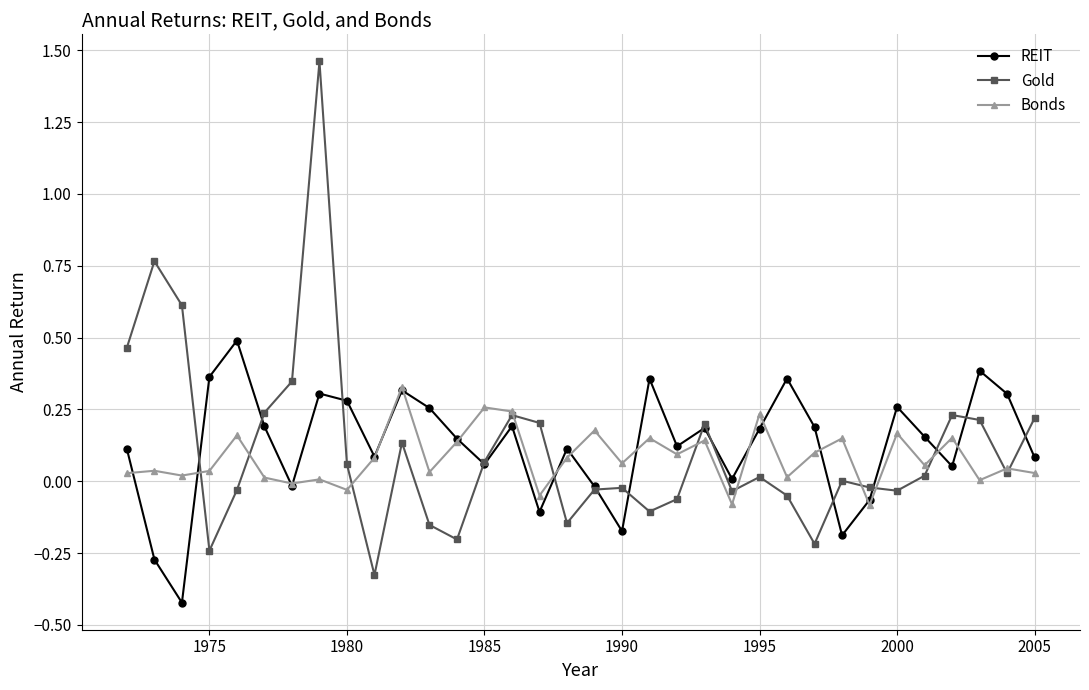

Which series has the widest spread of values?

Gold